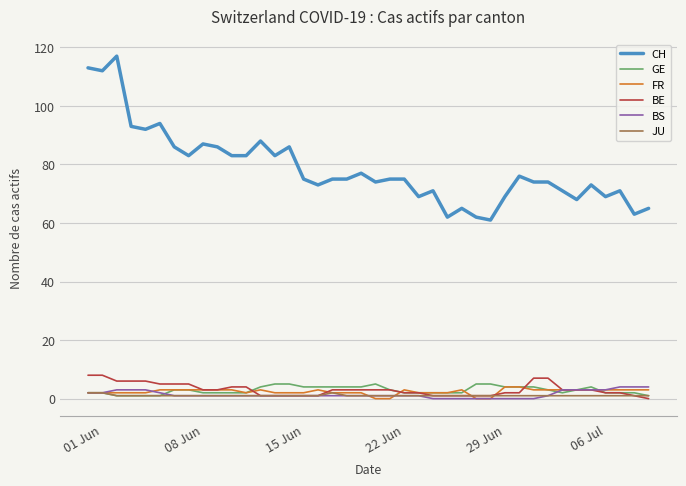

Which series has the largest total across all categories?

CH